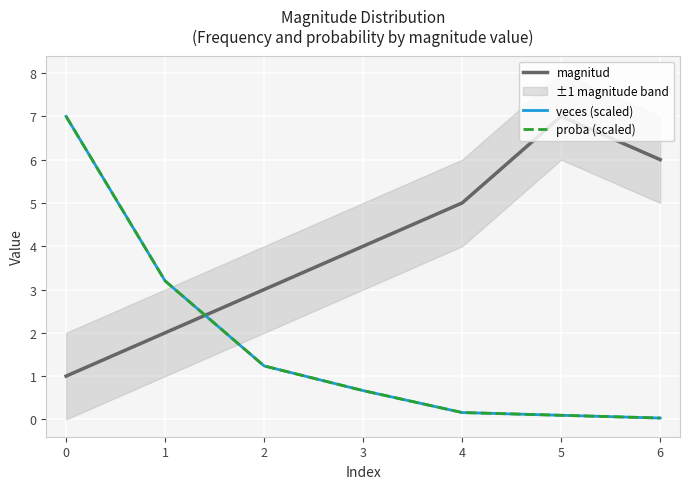

Where is the first local maximum for magnitud?

5